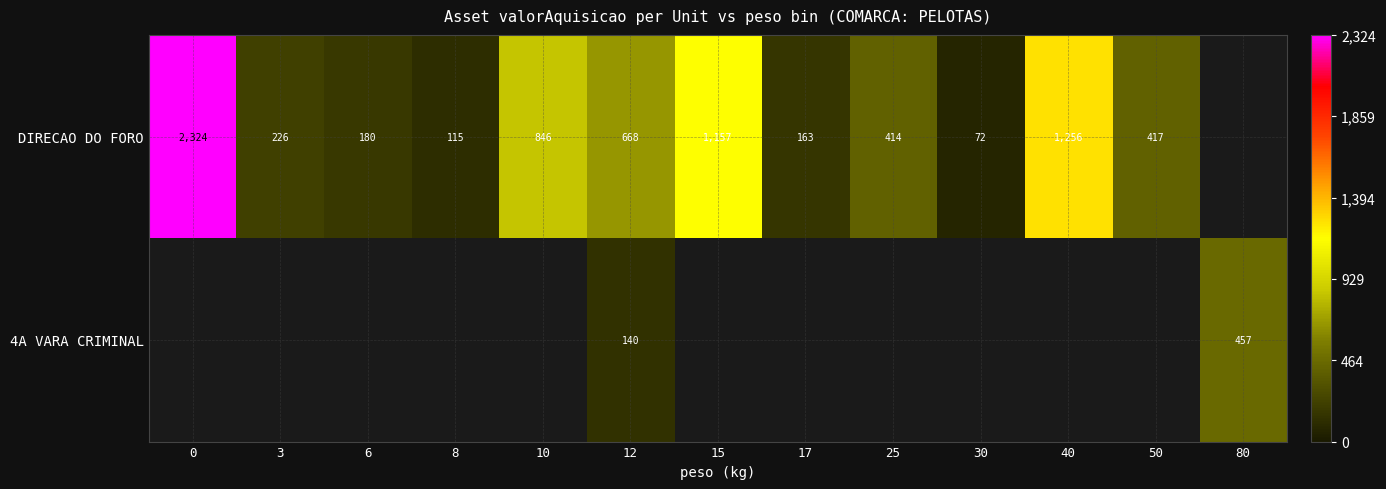

Count the number of categories in the chart.

13